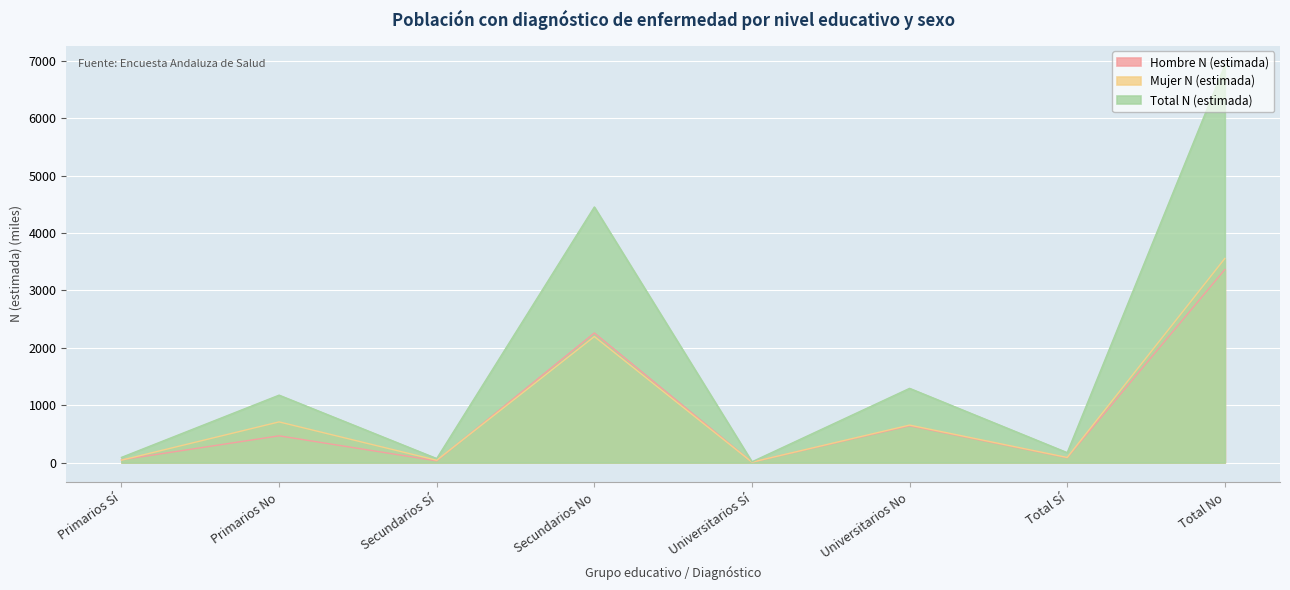

Reading left to right, what are all the values shown in this chart?

Hombre N (estimada): 47.9	466.1	29.3	2259.2	6.5	640.1	83.7	3365.4
Mujer N (estimada): 41.6	708.6	40.0	2196.1	6.9	653.2	88.6	3557.9
Total N (estimada): 89.5	1174.7	69.3	4455.3	13.4	1293.3	172.3	6923.3